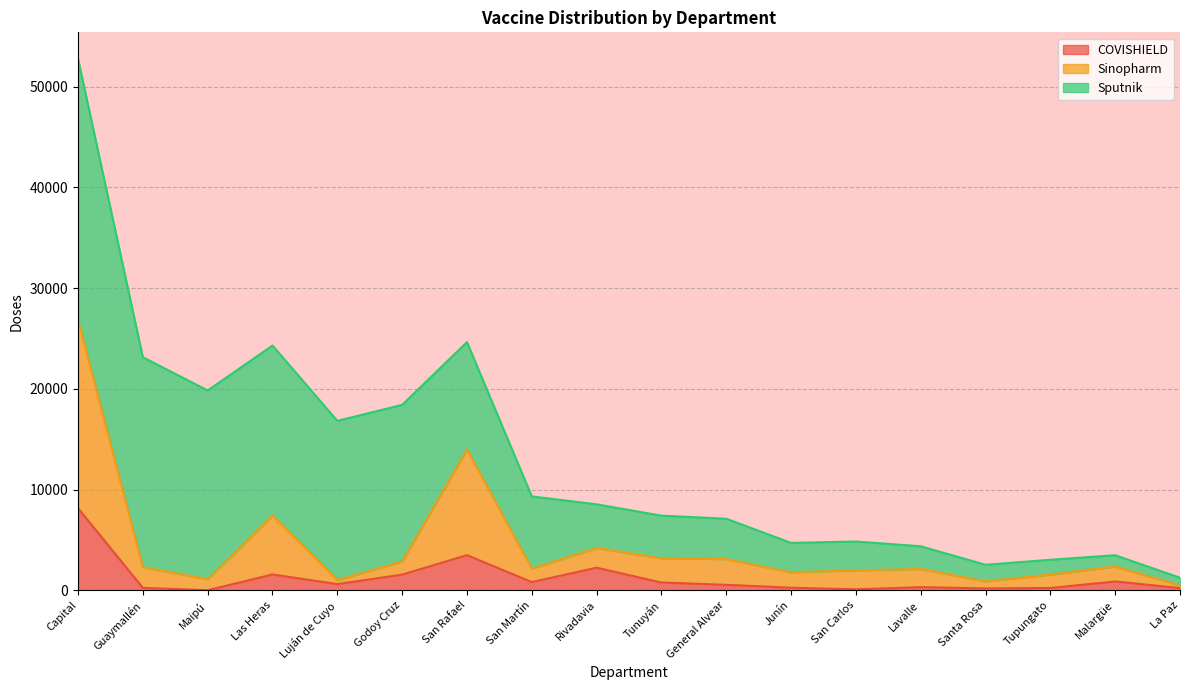

Which category has the highest value in the COVISHIELD series?

Capital